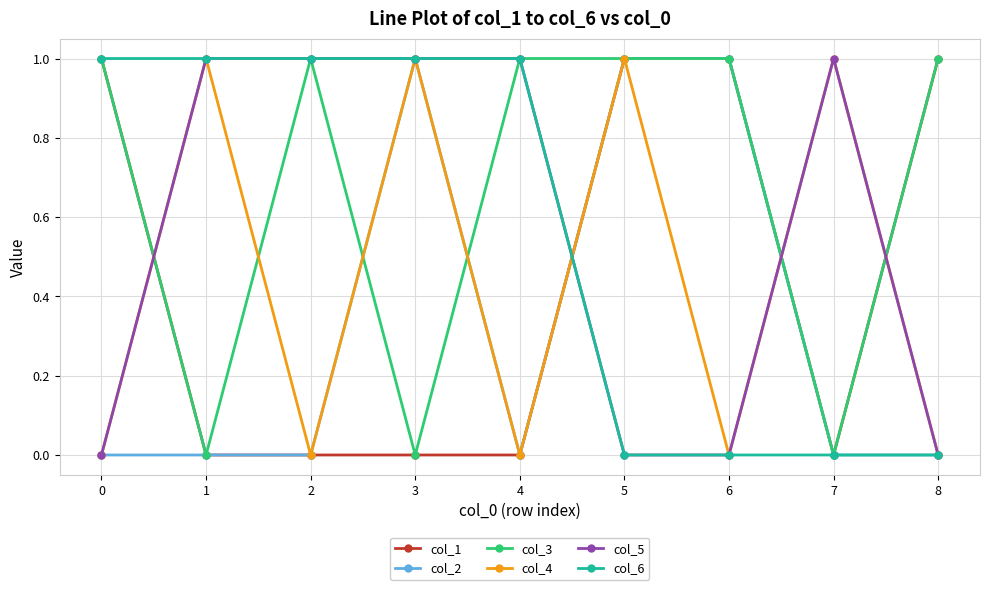

True or false: col_3 has a value of 1 at 4.

True